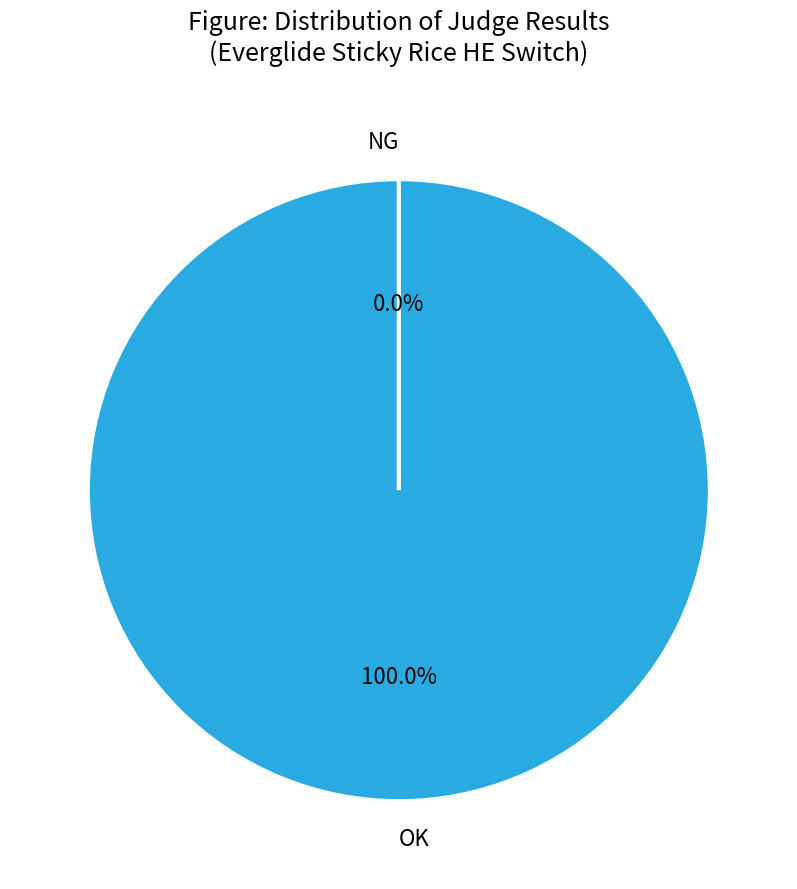

What is the largest slice in the pie chart?

OK